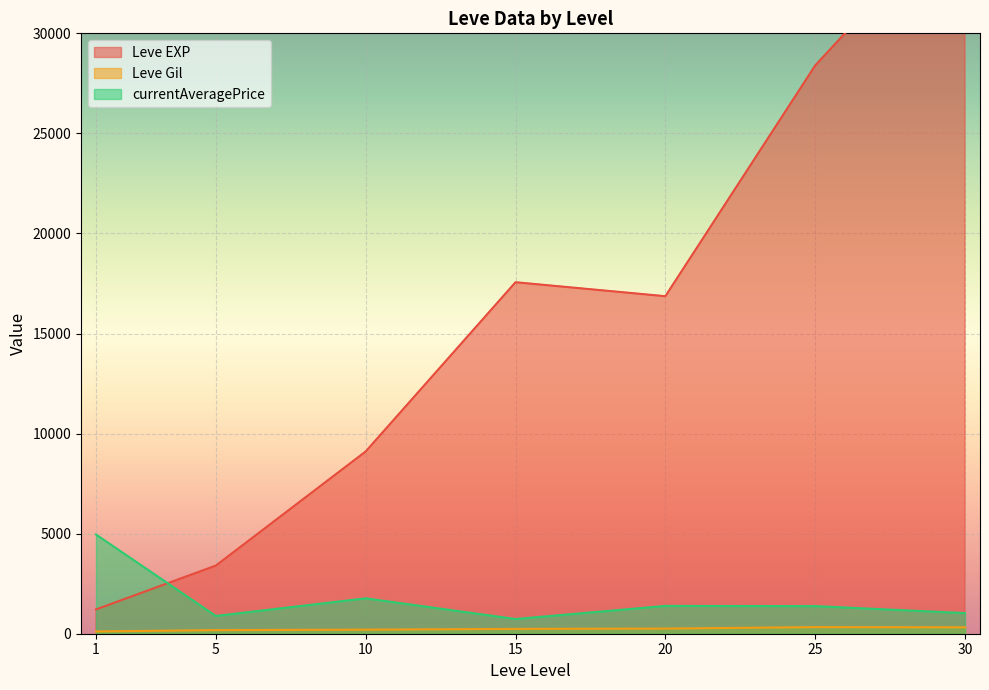

What is the lowest value of the currentAveragePrice series?

735.2